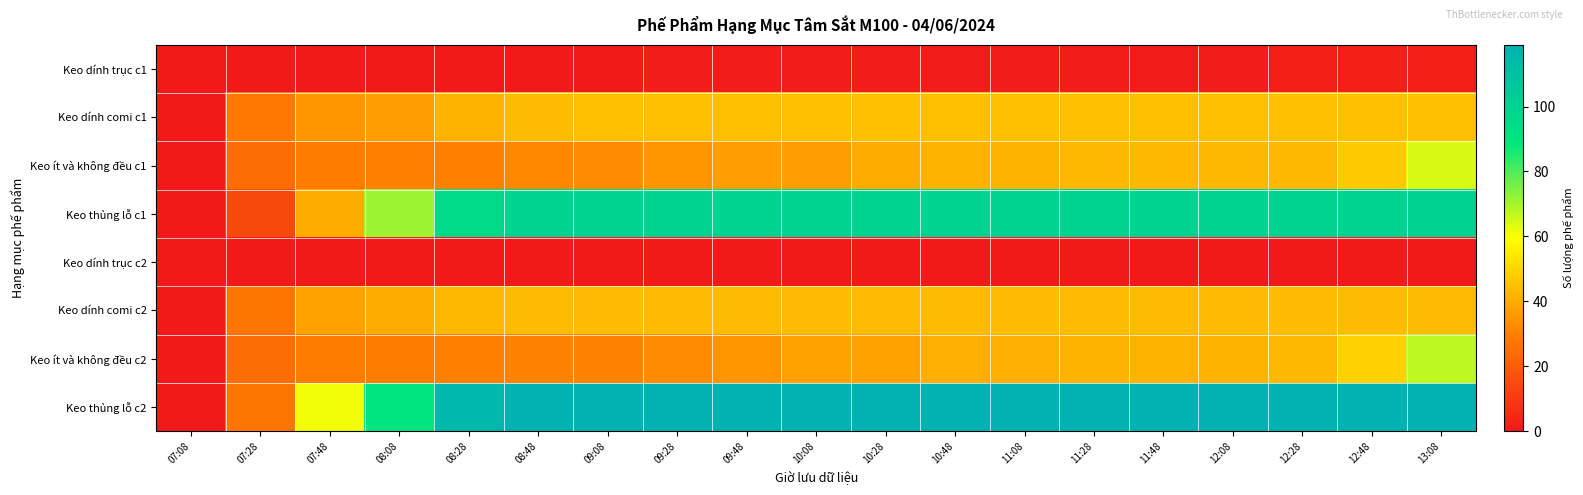

Which category has the lowest value across all series?

07:08